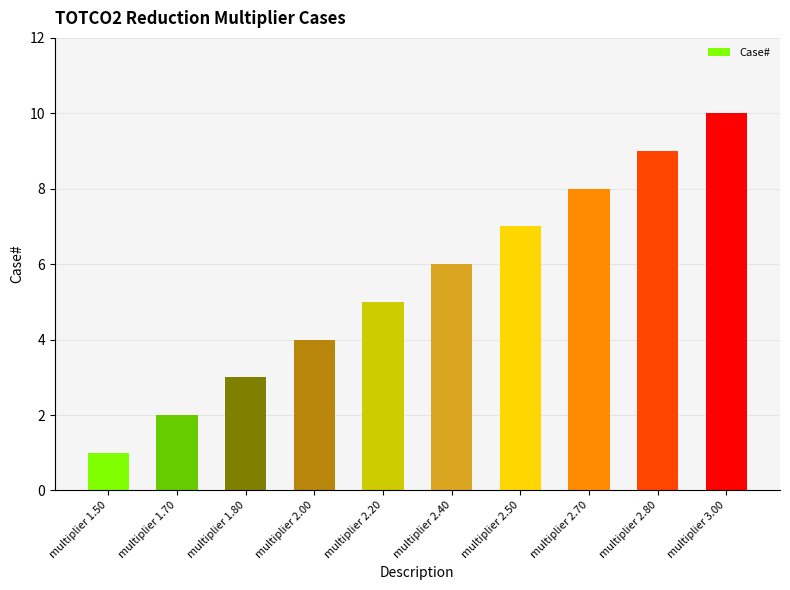

Between multiplier 2.40 and multiplier 2.70, which is larger?

multiplier 2.70